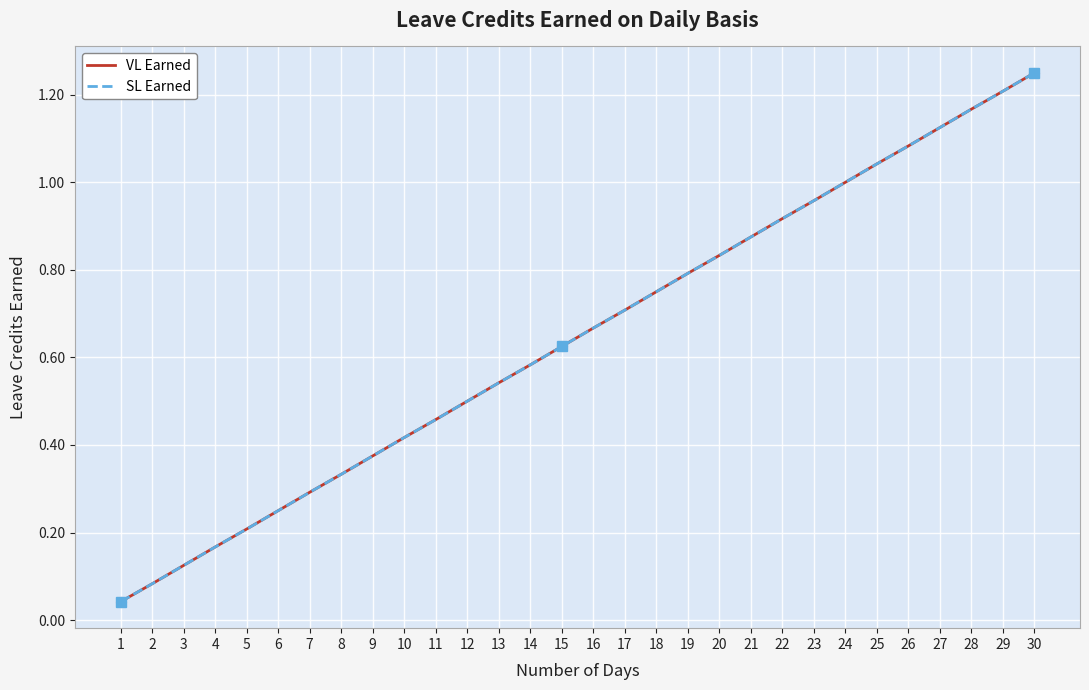

True or false: SL Earned and VL Earned intersect in this chart.

False